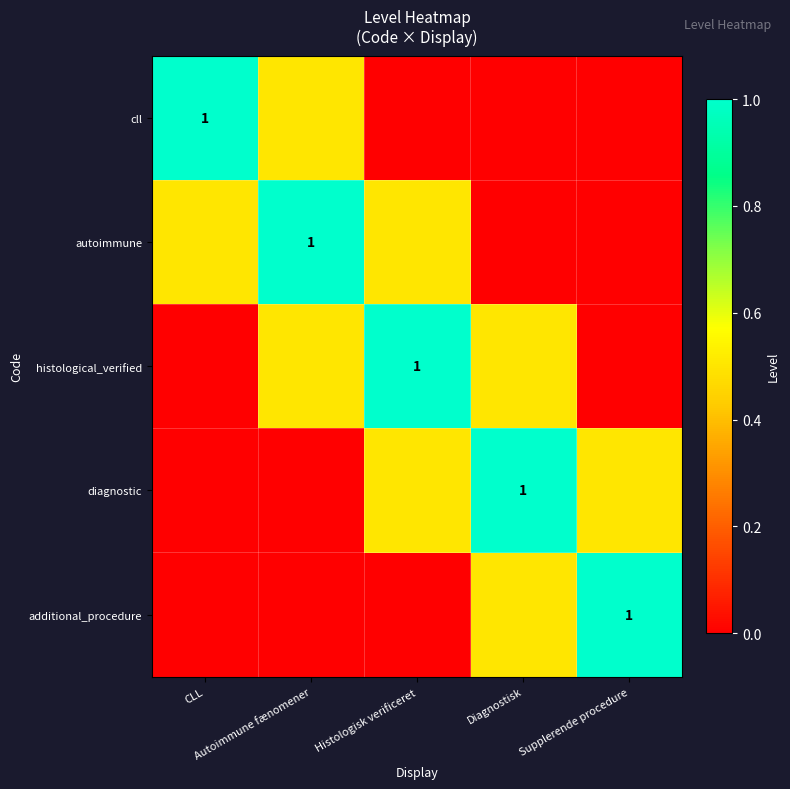

Count the histological_verified values in the range 0 to 1.

5